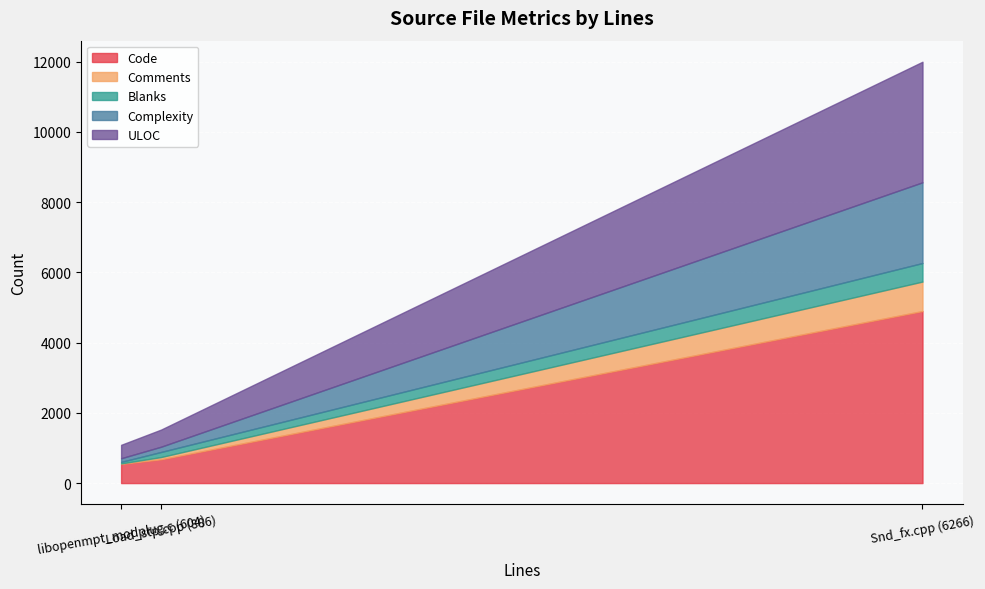

What is the difference between the Comments values at Snd_fx.cpp (6266) and Load_stp.cpp (886)?

776